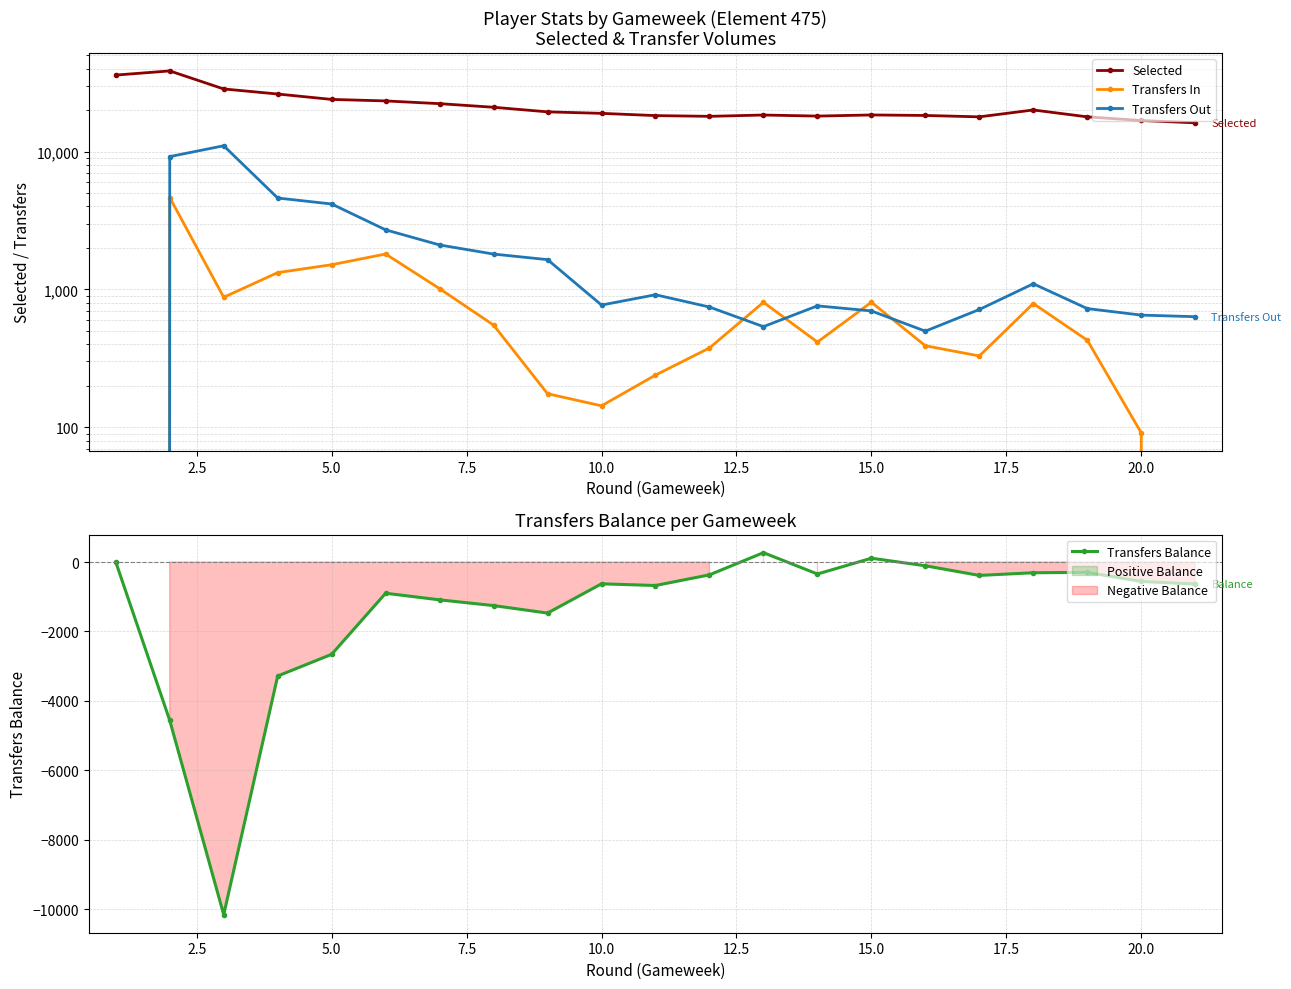

How many values in the Transfers Out series exceed 770?

10